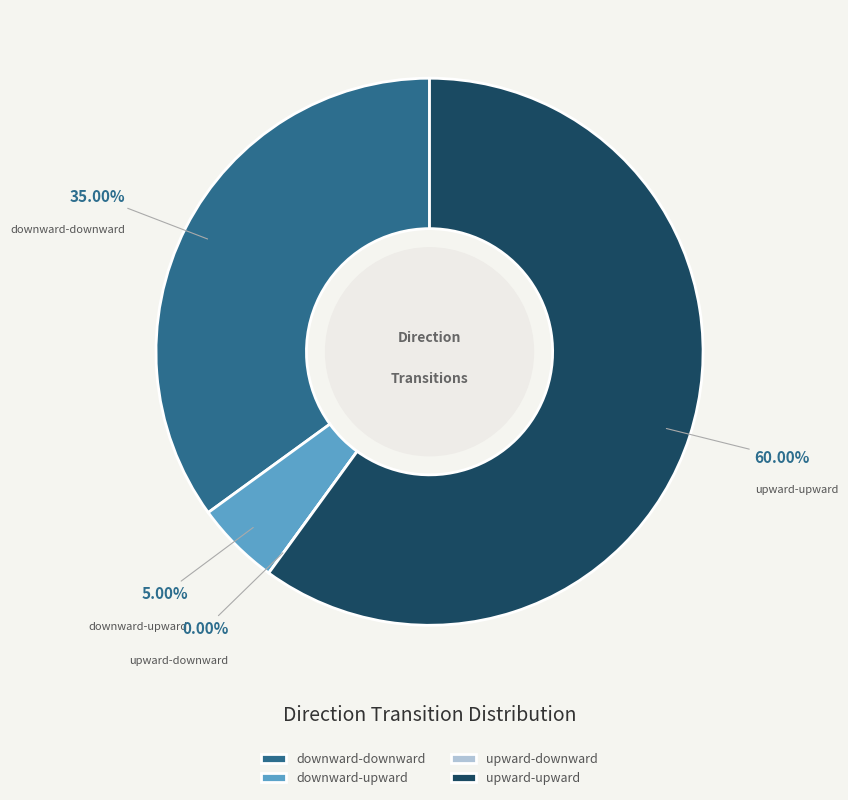

Does downward-upward represent more than half of the total?

No